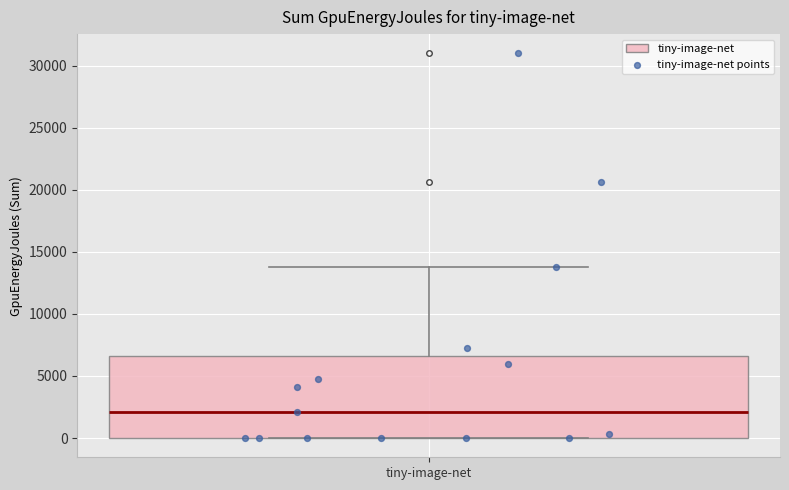

Where is the upper edge of the box for tiny-image-net on the y-axis? The values are not printed on the chart, so give them approximately, as read against the axis.

6500